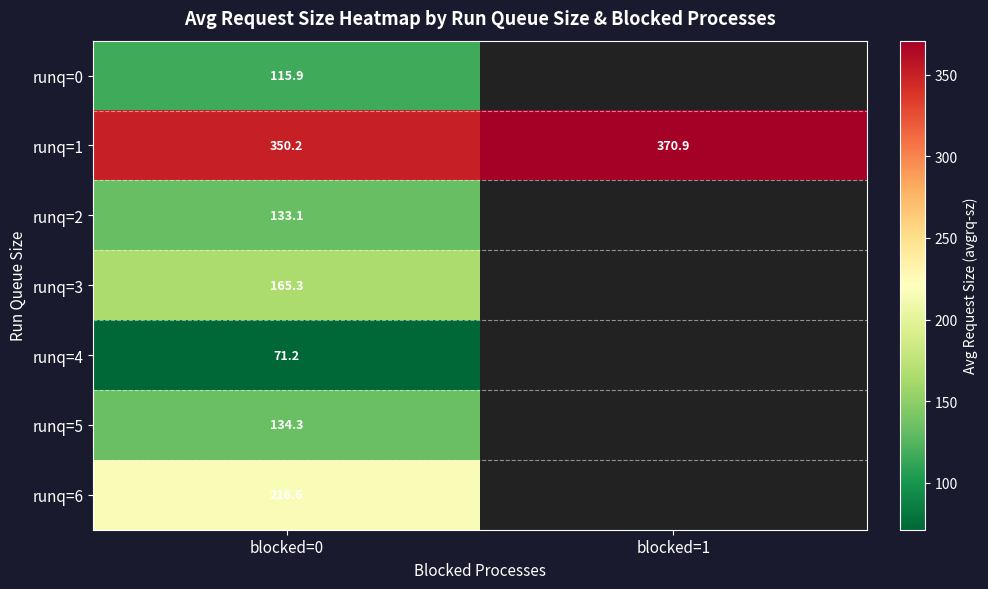

Which series has the widest spread of values?

runq=1